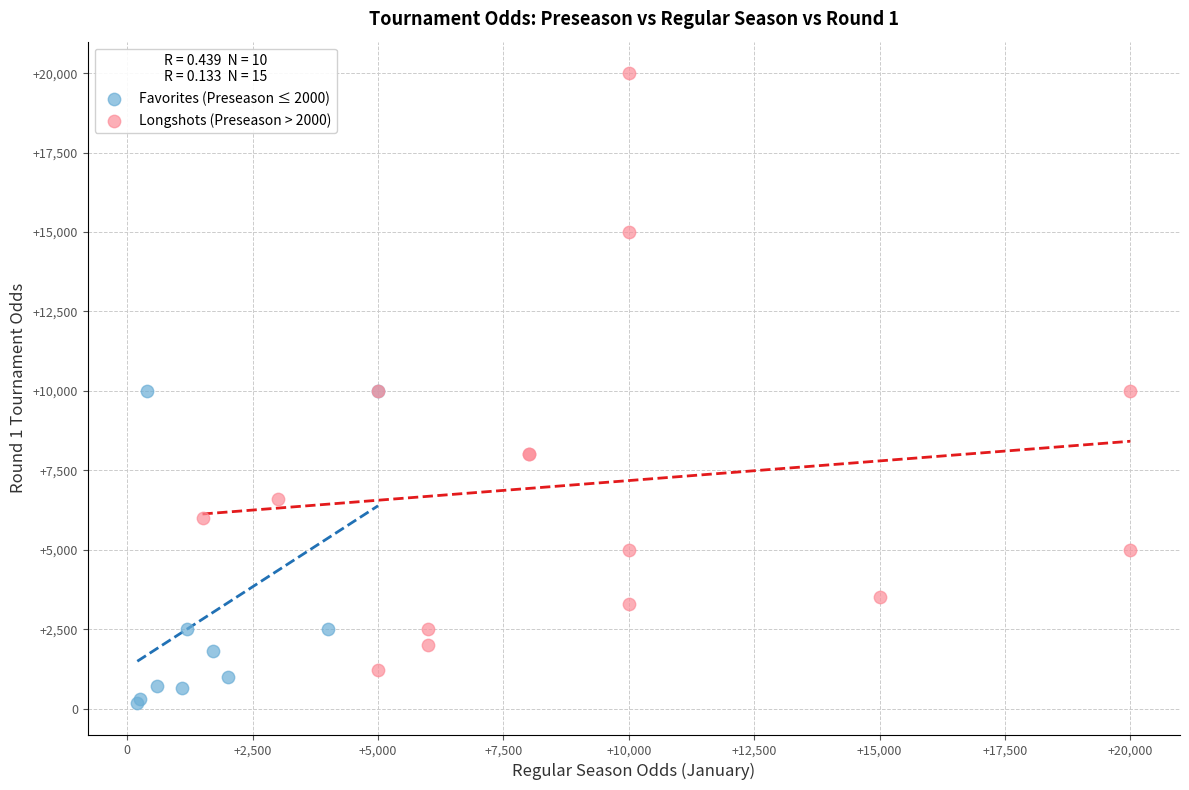

Which series contains the highest Y value?

Longshots (Preseason > 2000)